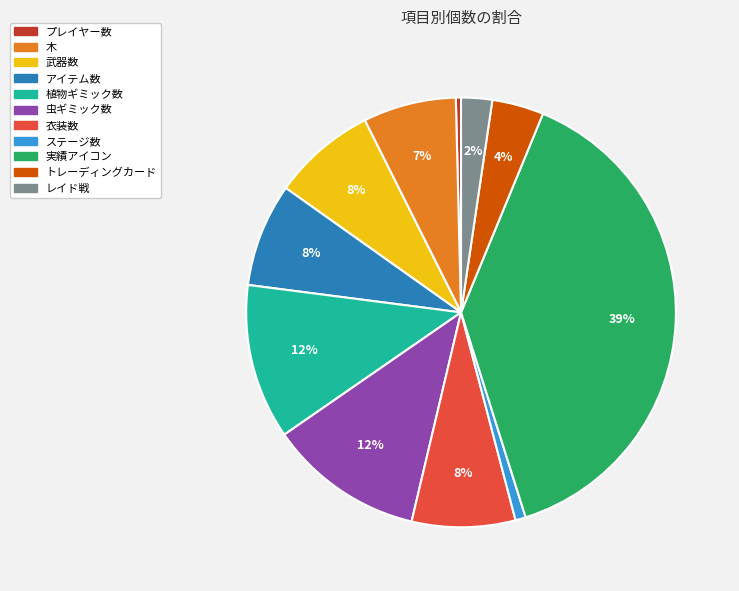

How many segments does this pie chart have?

11